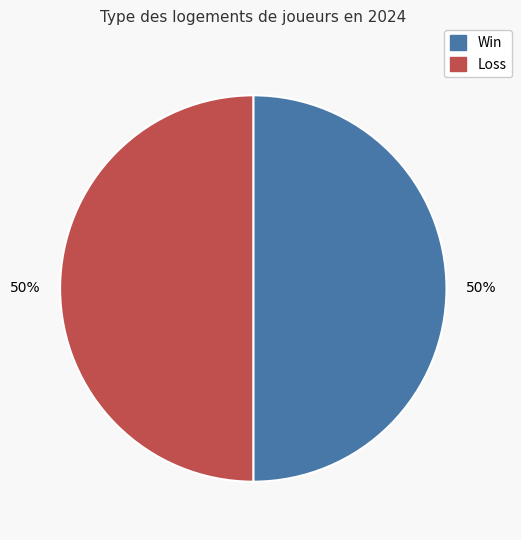

Count the number of slices in the pie.

2